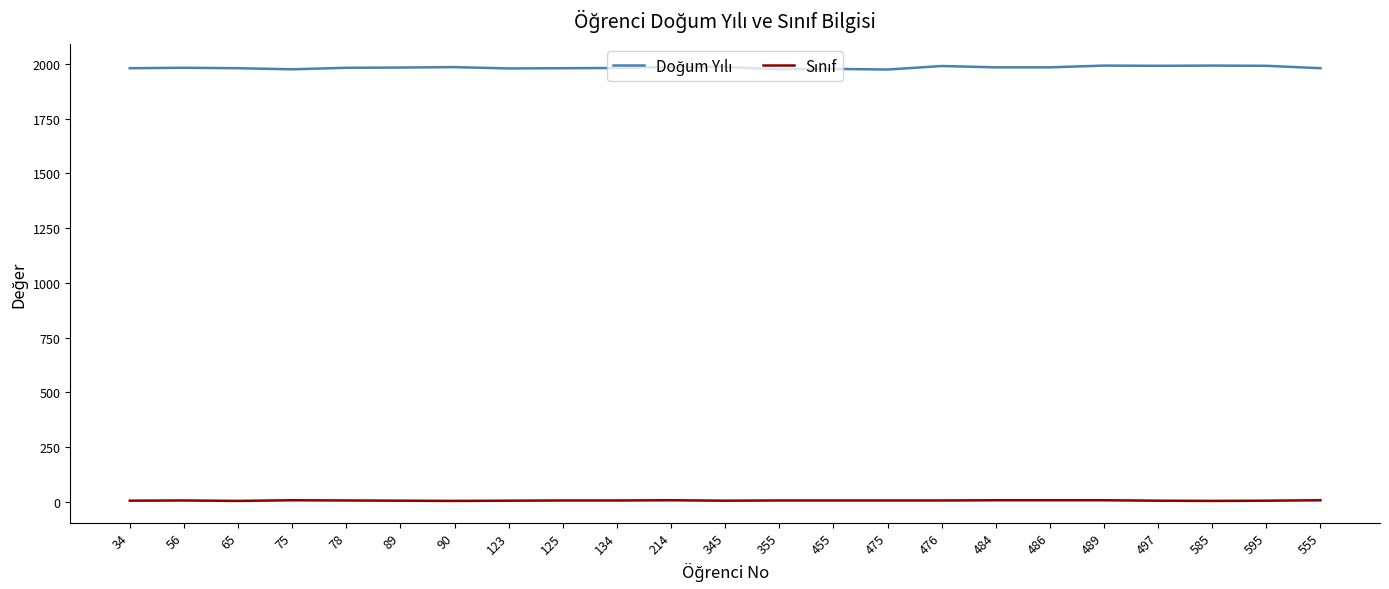

How many lines are shown in the chart?

2